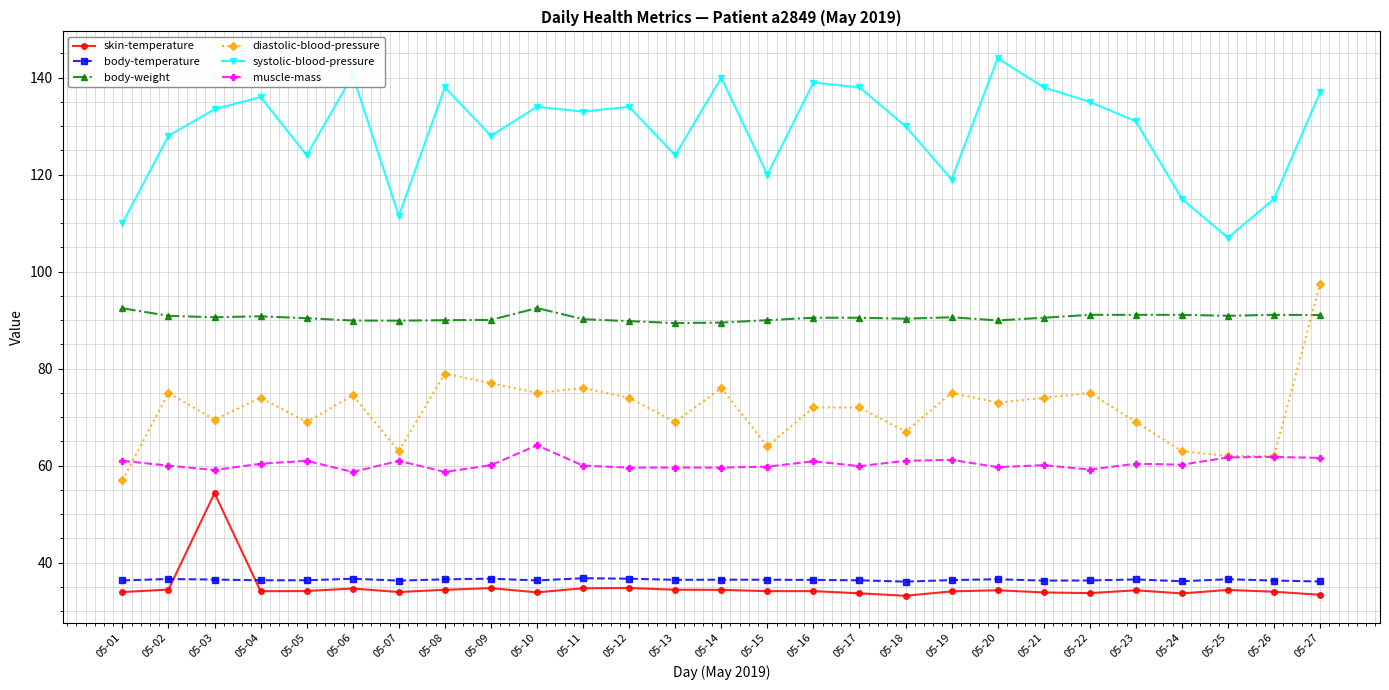

Which series has the largest total across all categories?

systolic-blood-pressure